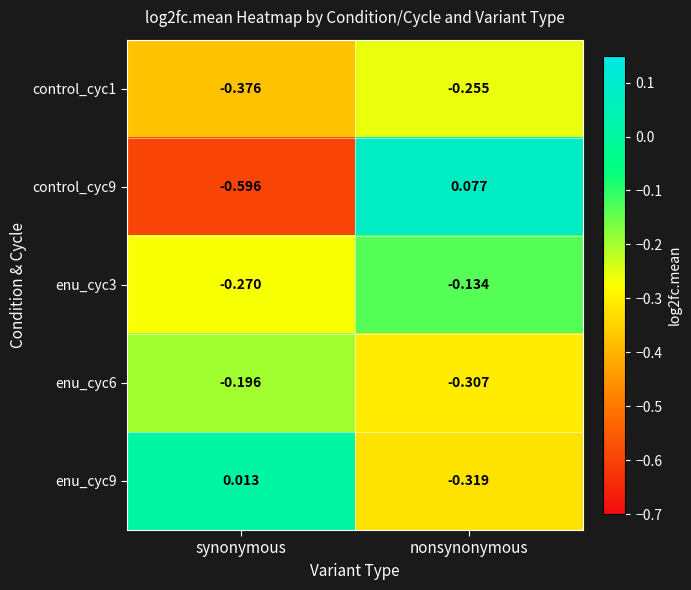

At which category does the chart reach its minimum across all series?

synonymous